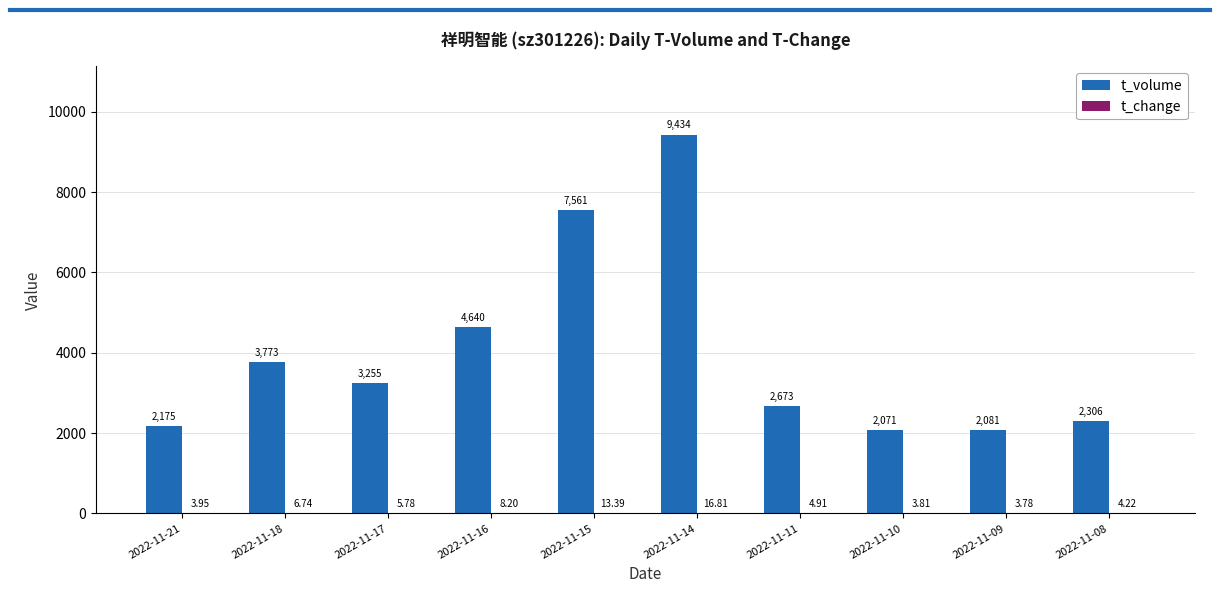

True or false: t_volume has a value of 3773.0 at 2022-11-18.

True